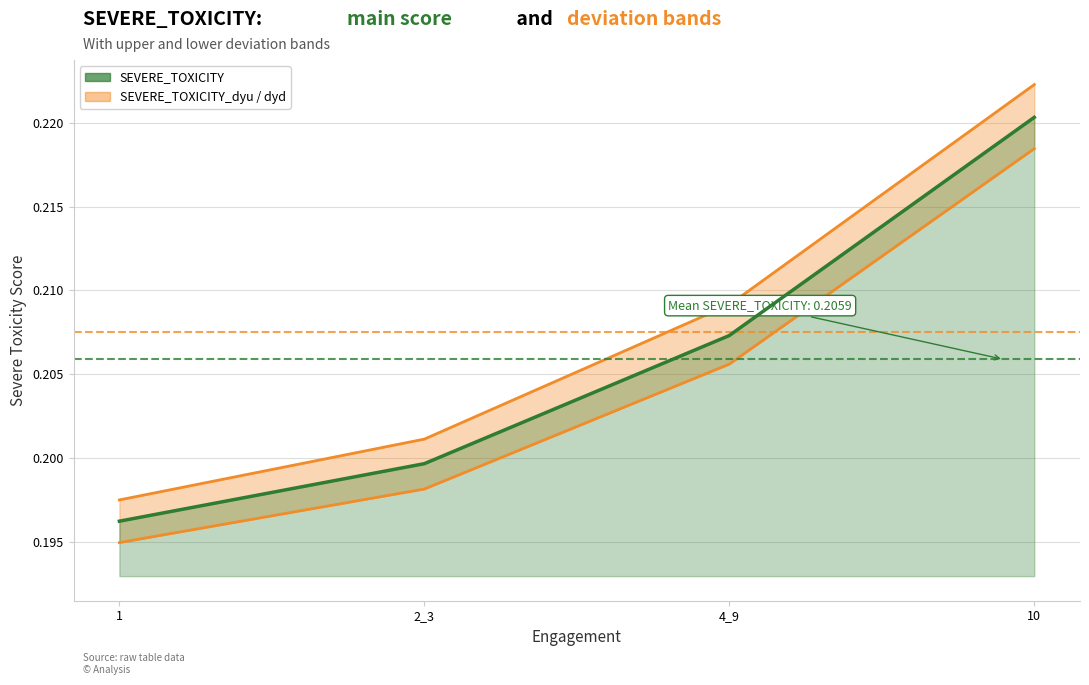

Is it true that the value at 1 is 0.2?

True